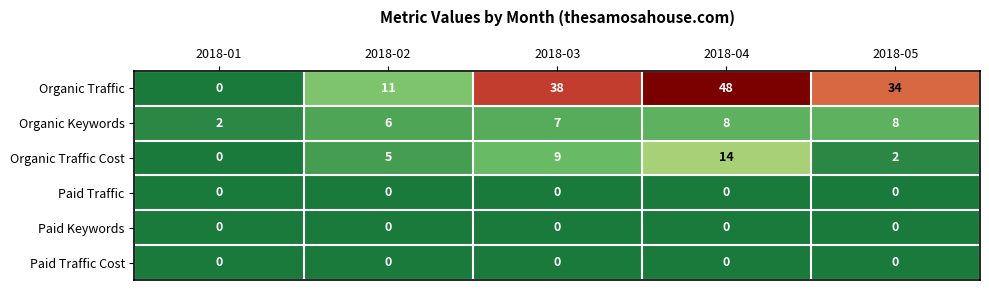

Which series has the largest range (max minus min)?

Organic Traffic